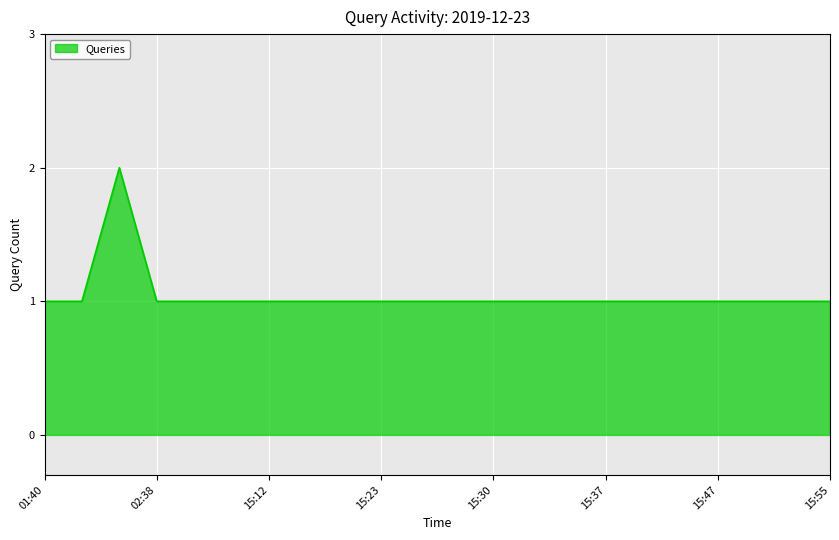

Does the chart display data point markers on the line(s)?

No